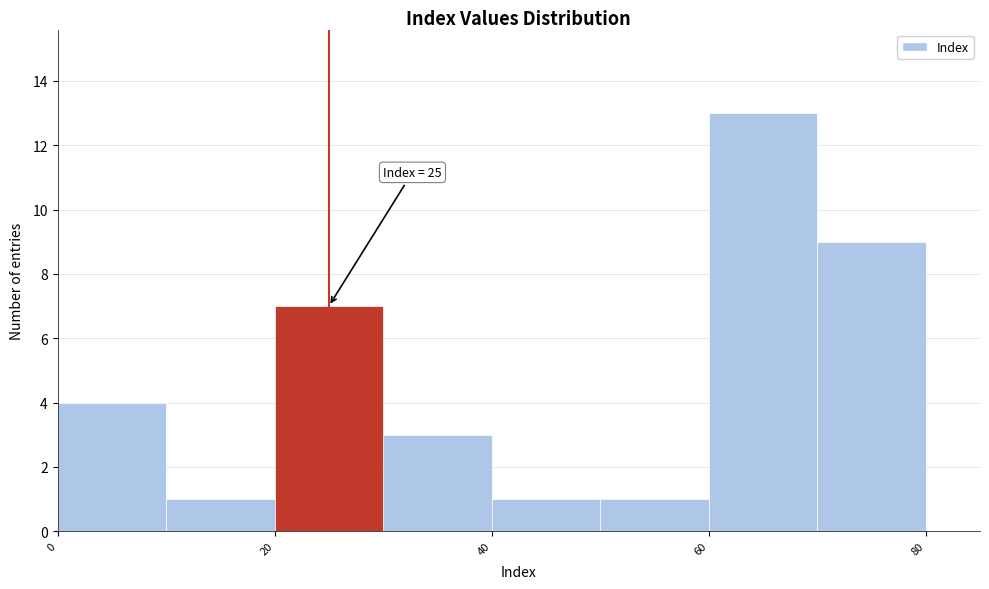

Which range on the x-axis has the tallest bar?

60 to 70